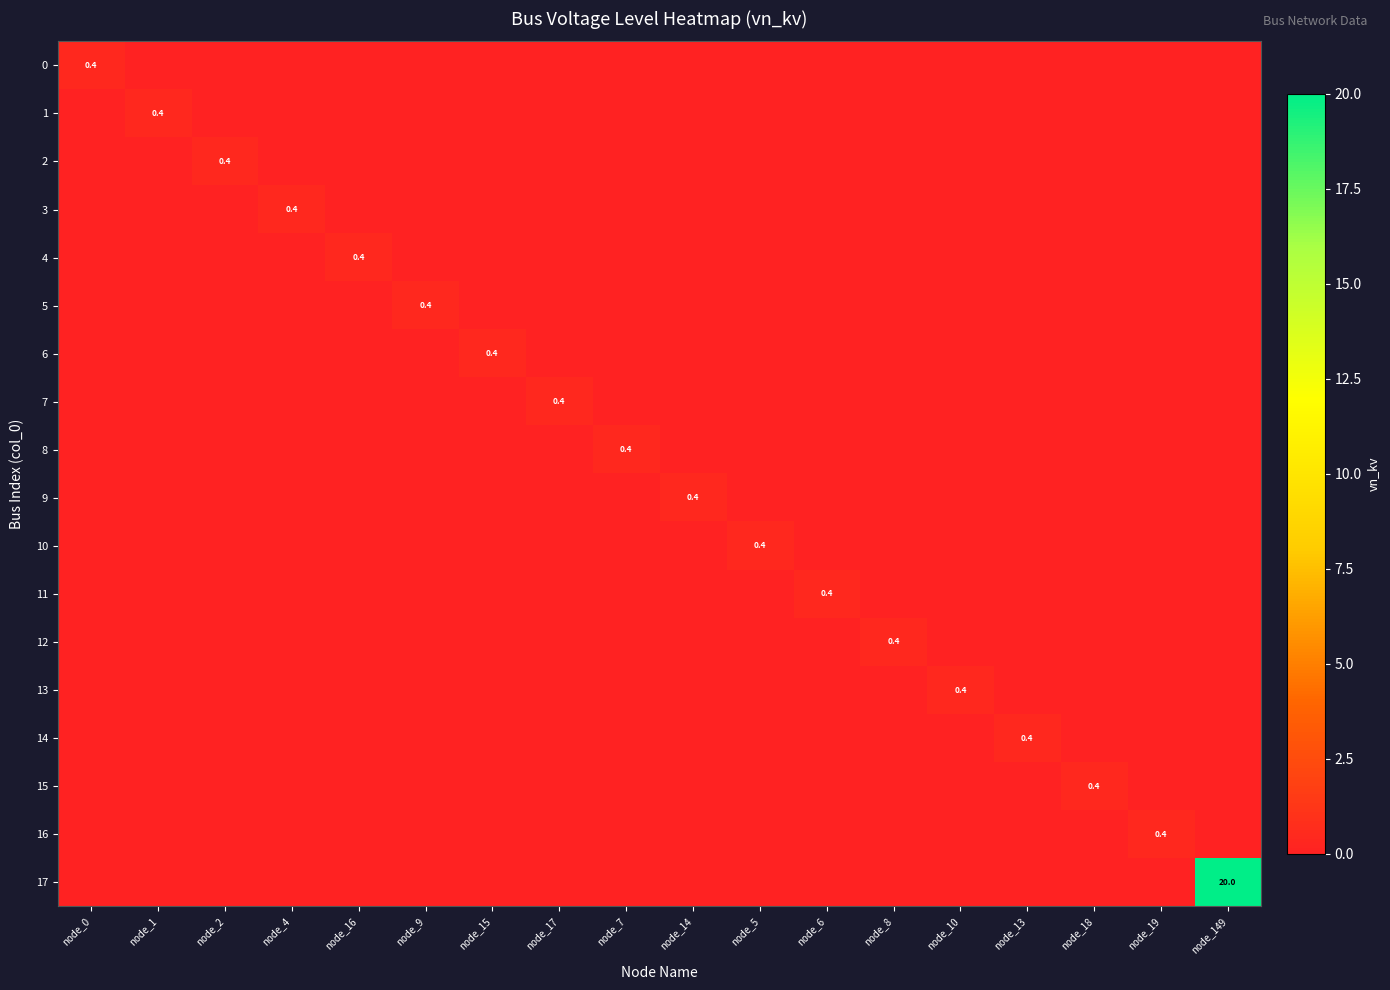

Which series has the largest range (max minus min)?

17